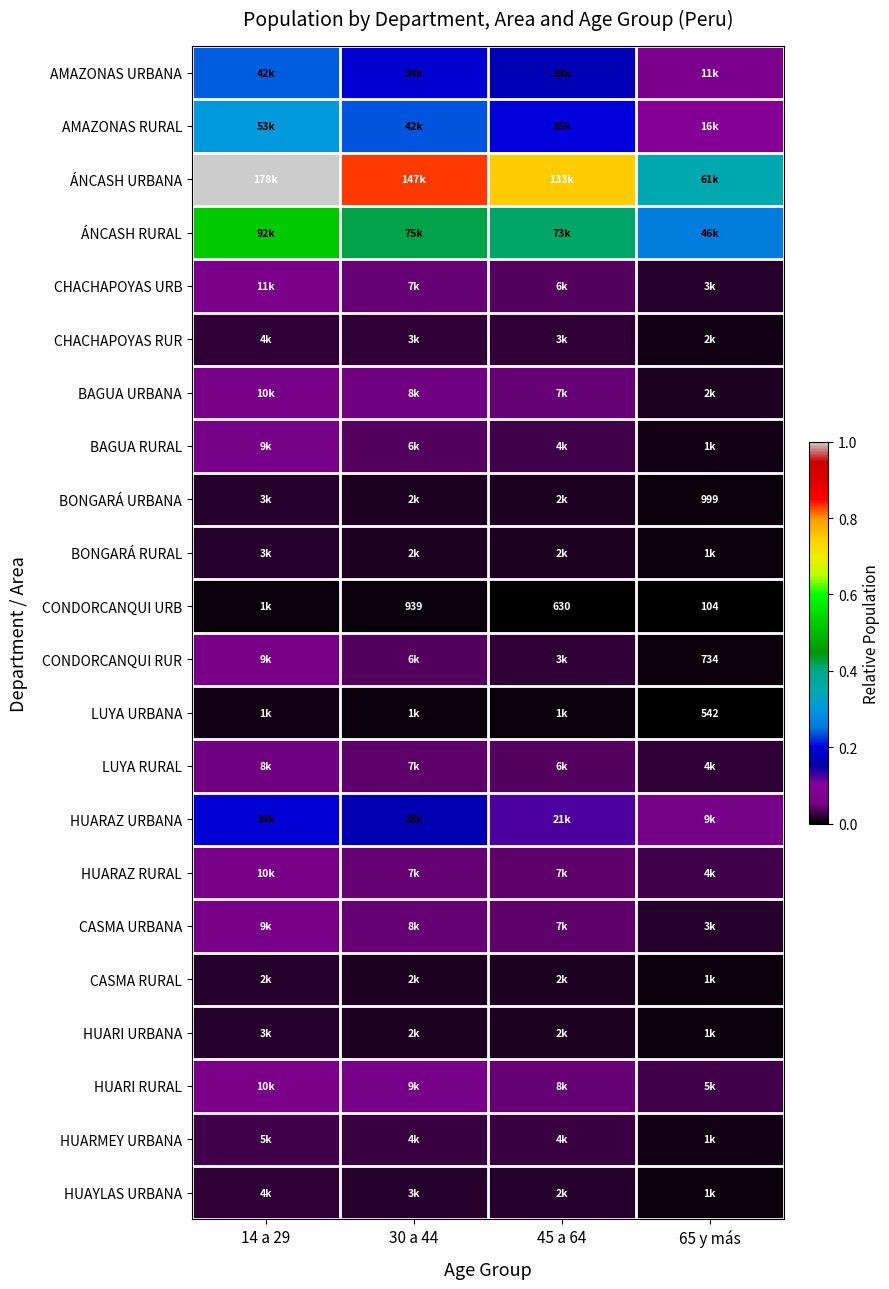

What is the total value across all series at 14 a 29?

2.9